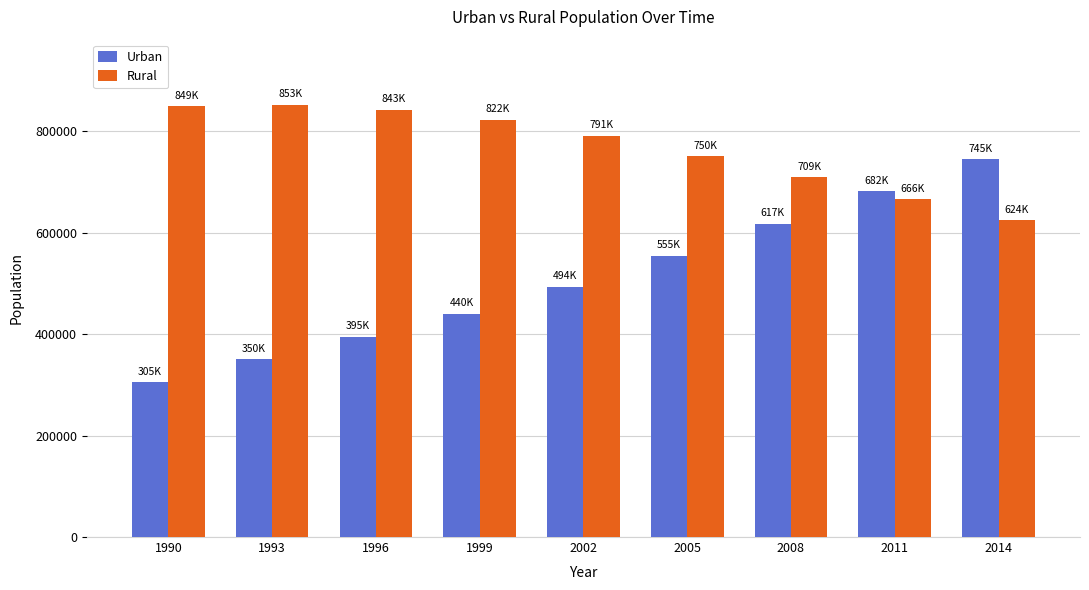

How many data points in Rural are less than 790838?

4